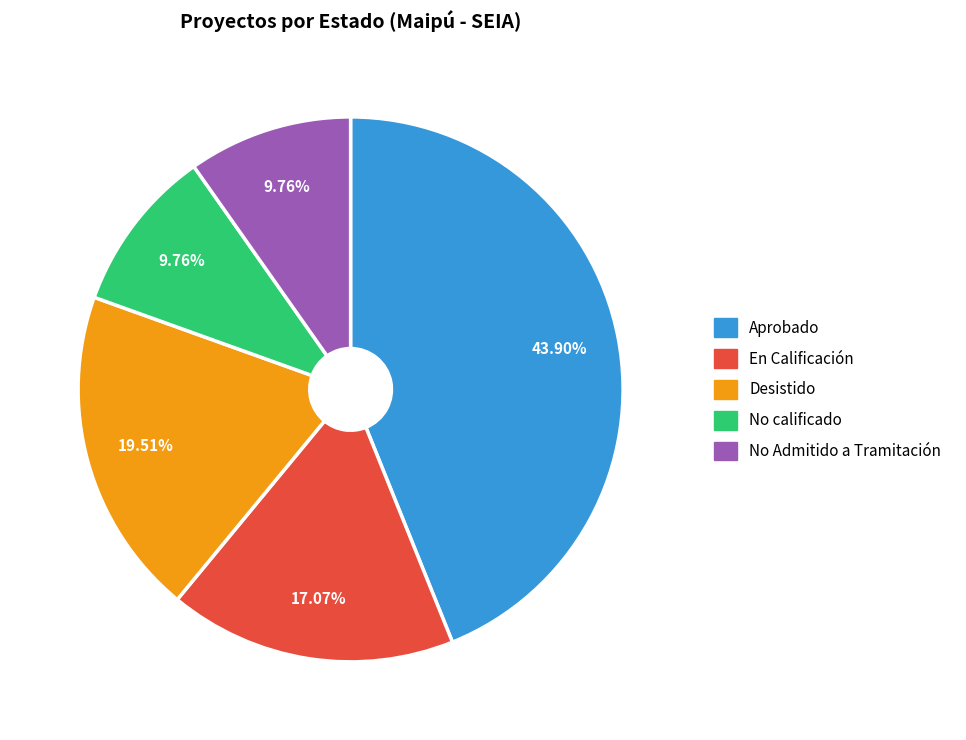

To the nearest percent, what percentage of the pie is No calificado?

10%